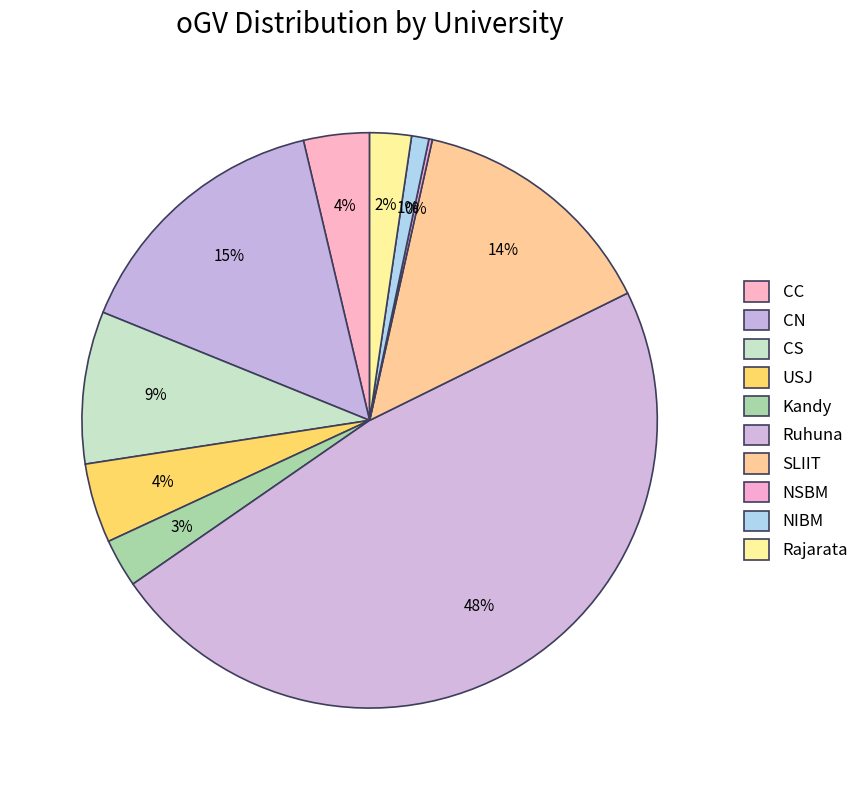

What is the change in value from Kandy to Ruhuna?

+231